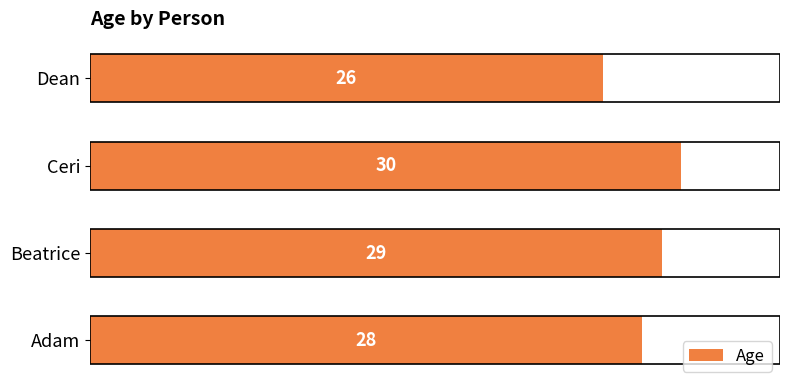

Rank the categories by value from lowest to highest.

Dean, Adam, Beatrice, Ceri